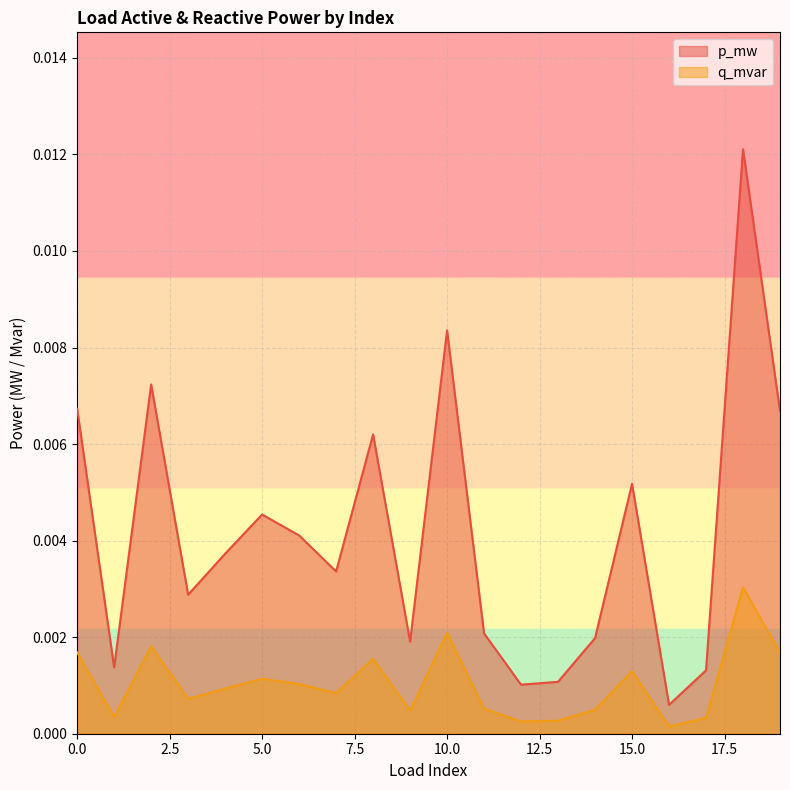

True or false: p_mw and q_mvar intersect in this chart.

False